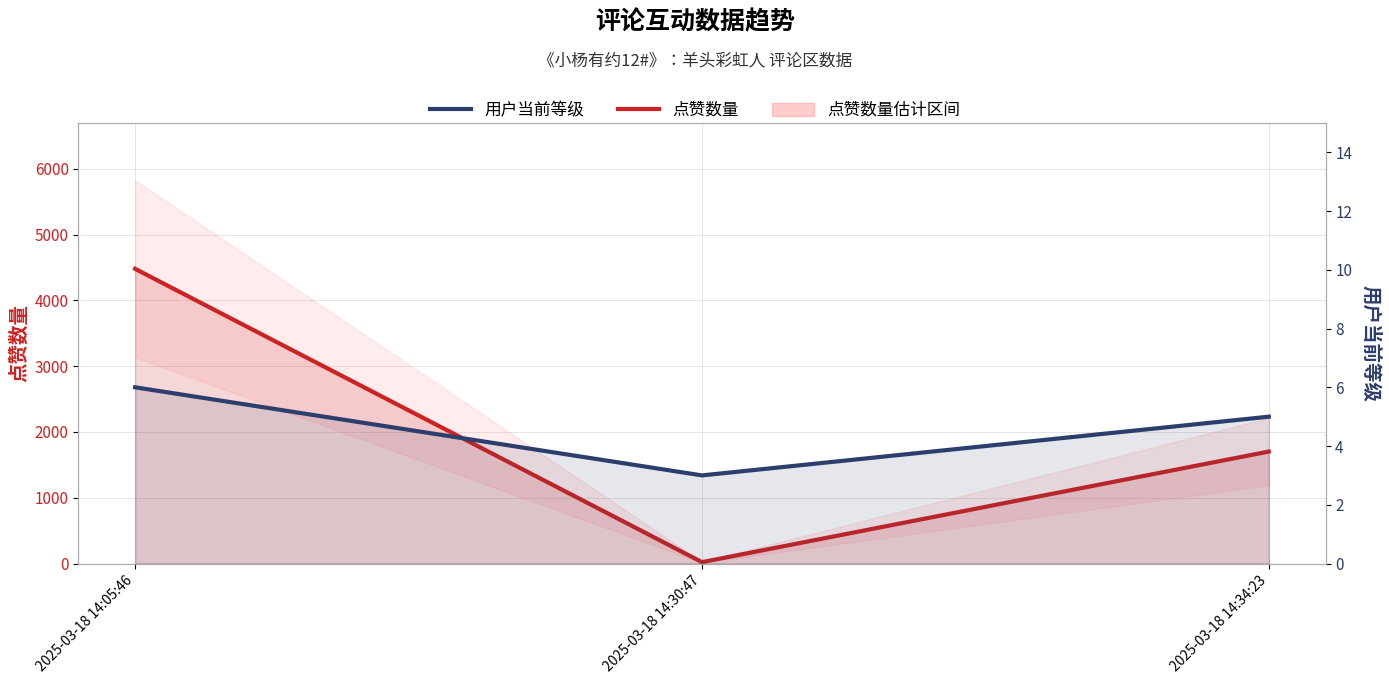

What is the total value across all series at 2025-03-18 14:30:47?

24